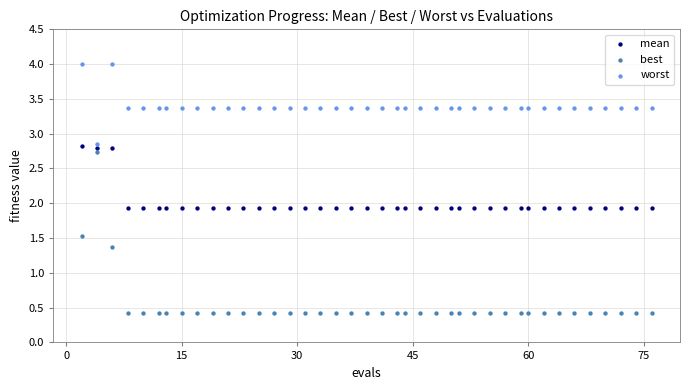

Which series reaches the maximum Y coordinate?

worst